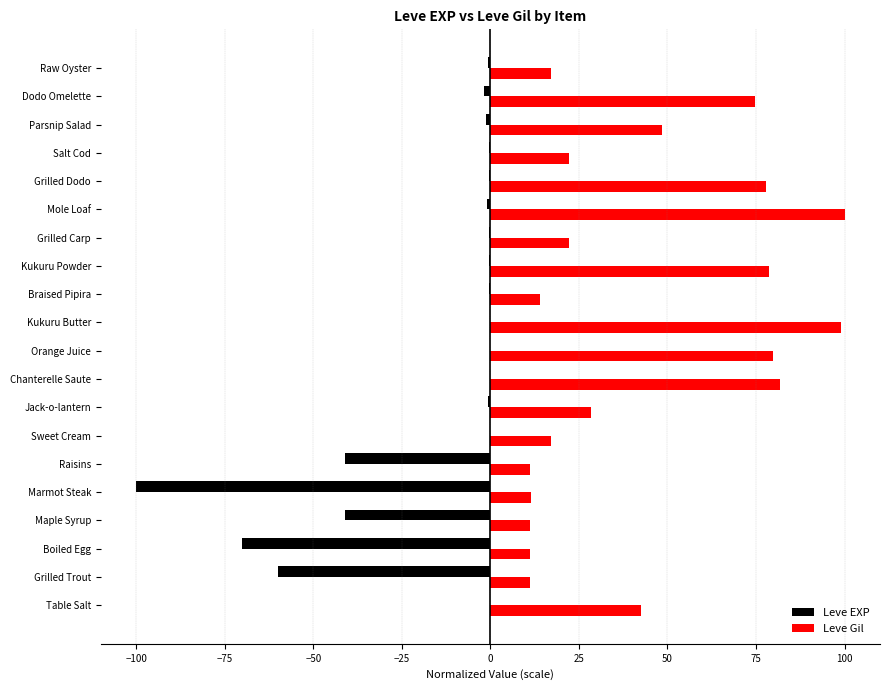

What is the sum of all Leve EXP values?

-320.1